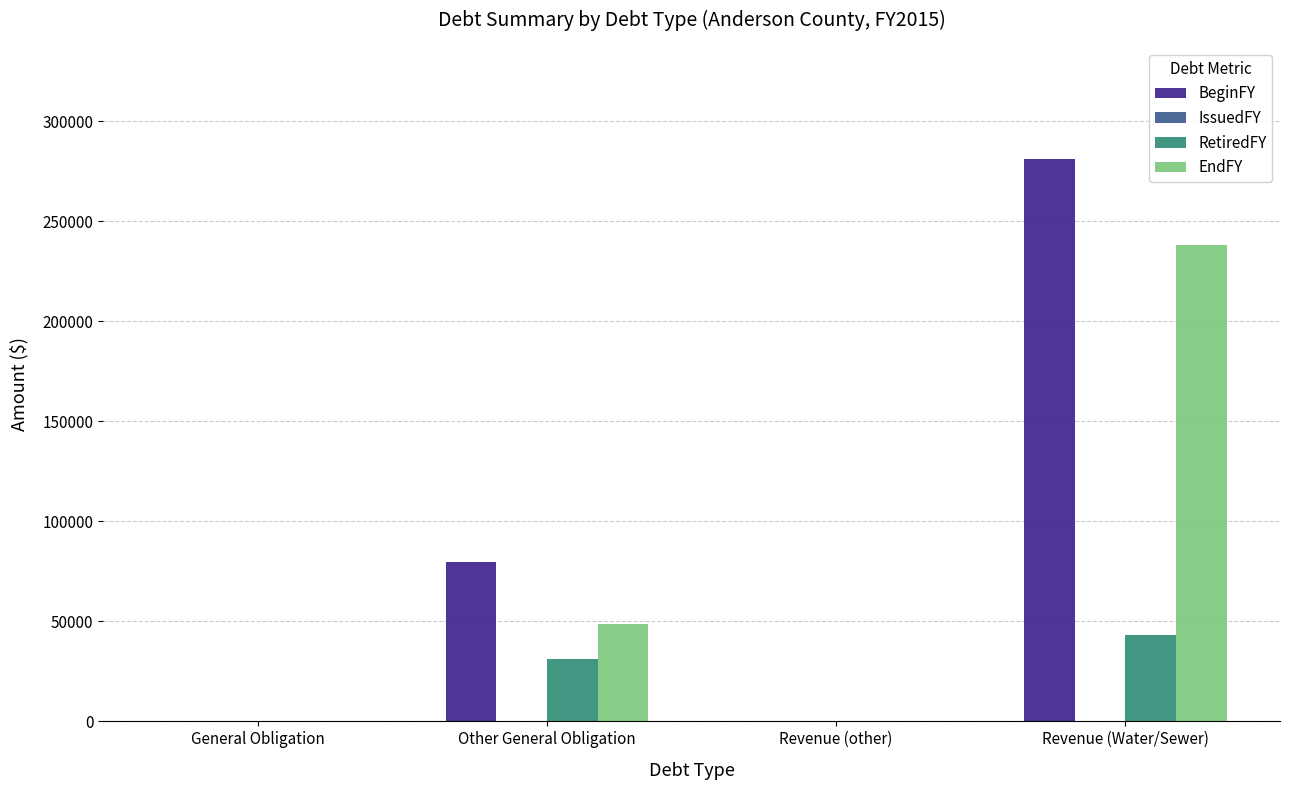

The value of EndFY at General Obligation is 0. True or false?

True